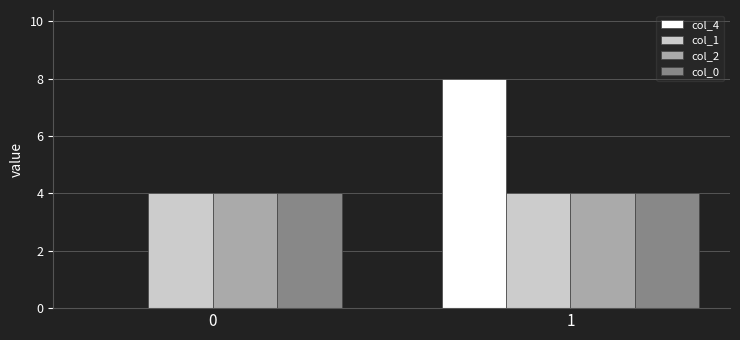

At which category is the sum across all series the highest?

1